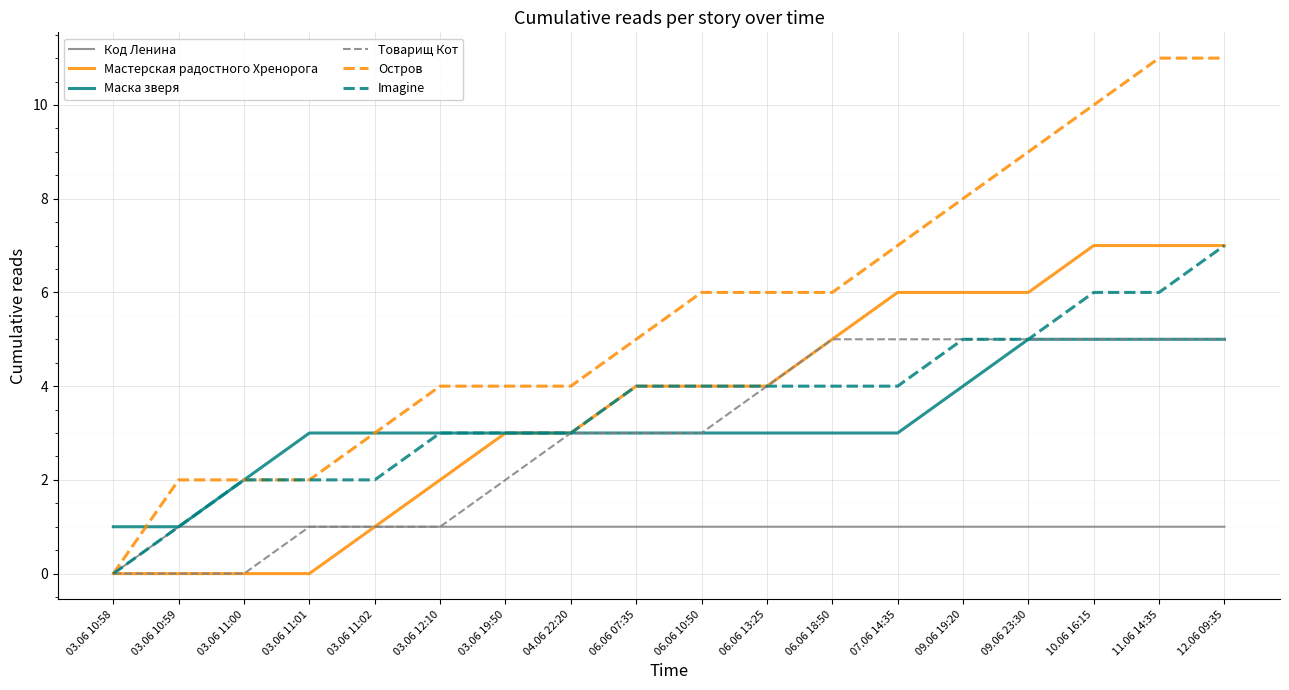

What is the greatest value displayed?

11